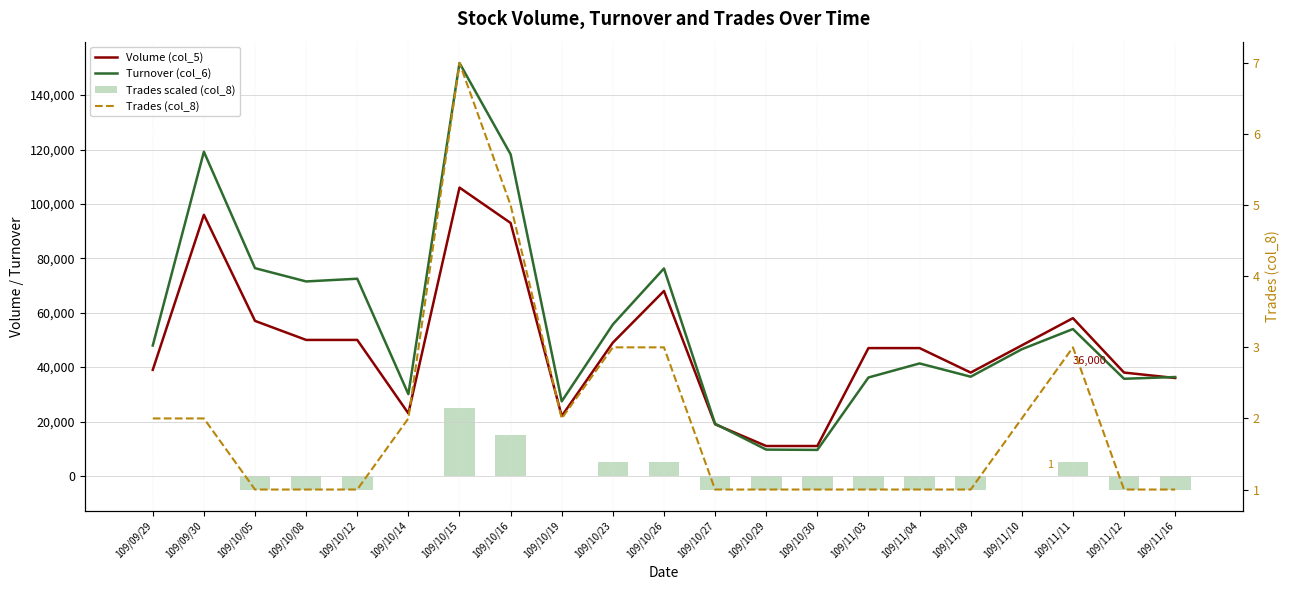

The value of Trades scaled (col_8) at 109/11/09 is -2382. True or false?

False